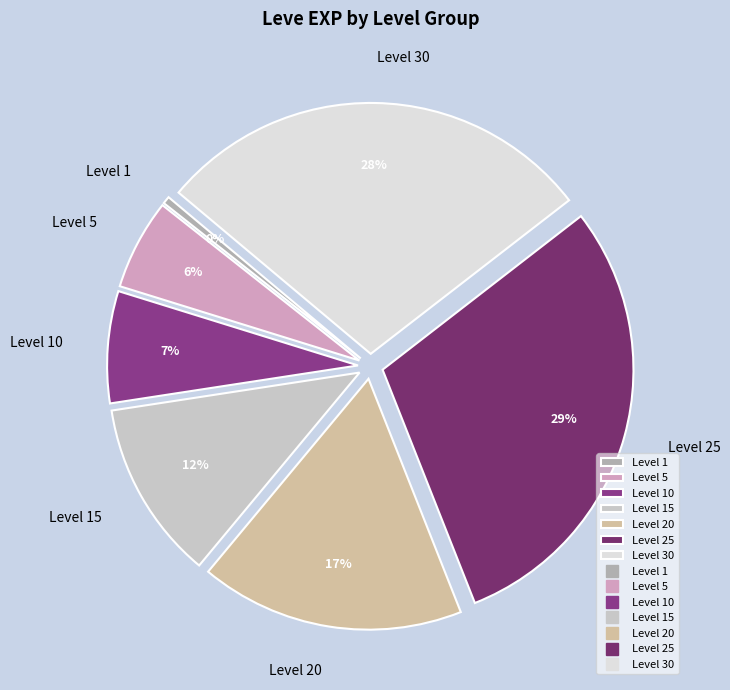

Which slice is the smallest?

Level 1